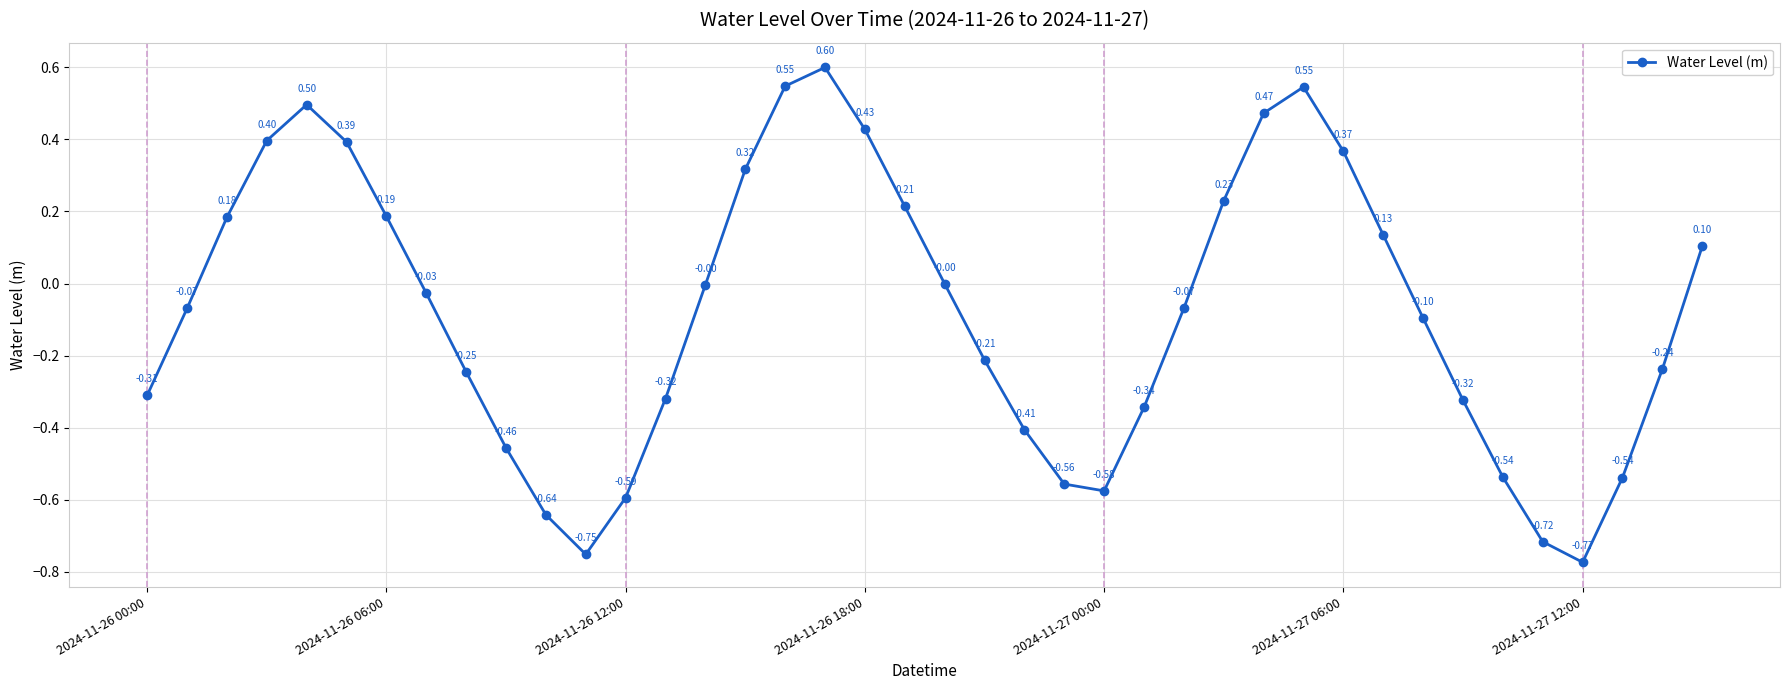

What is the difference between the maximum and second lowest values?

1.4